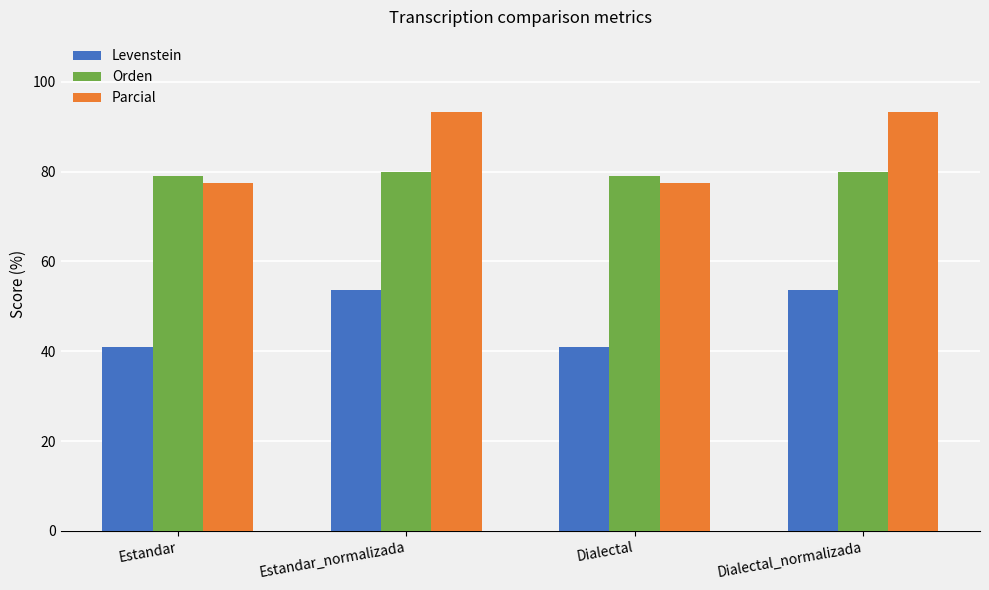

Reading left to right, what are all the values shown in this chart?

Levenstein: 40.8	53.6	40.8	53.6
Orden: 78.9	80.0	78.9	80.0
Parcial: 77.4	93.3	77.4	93.3